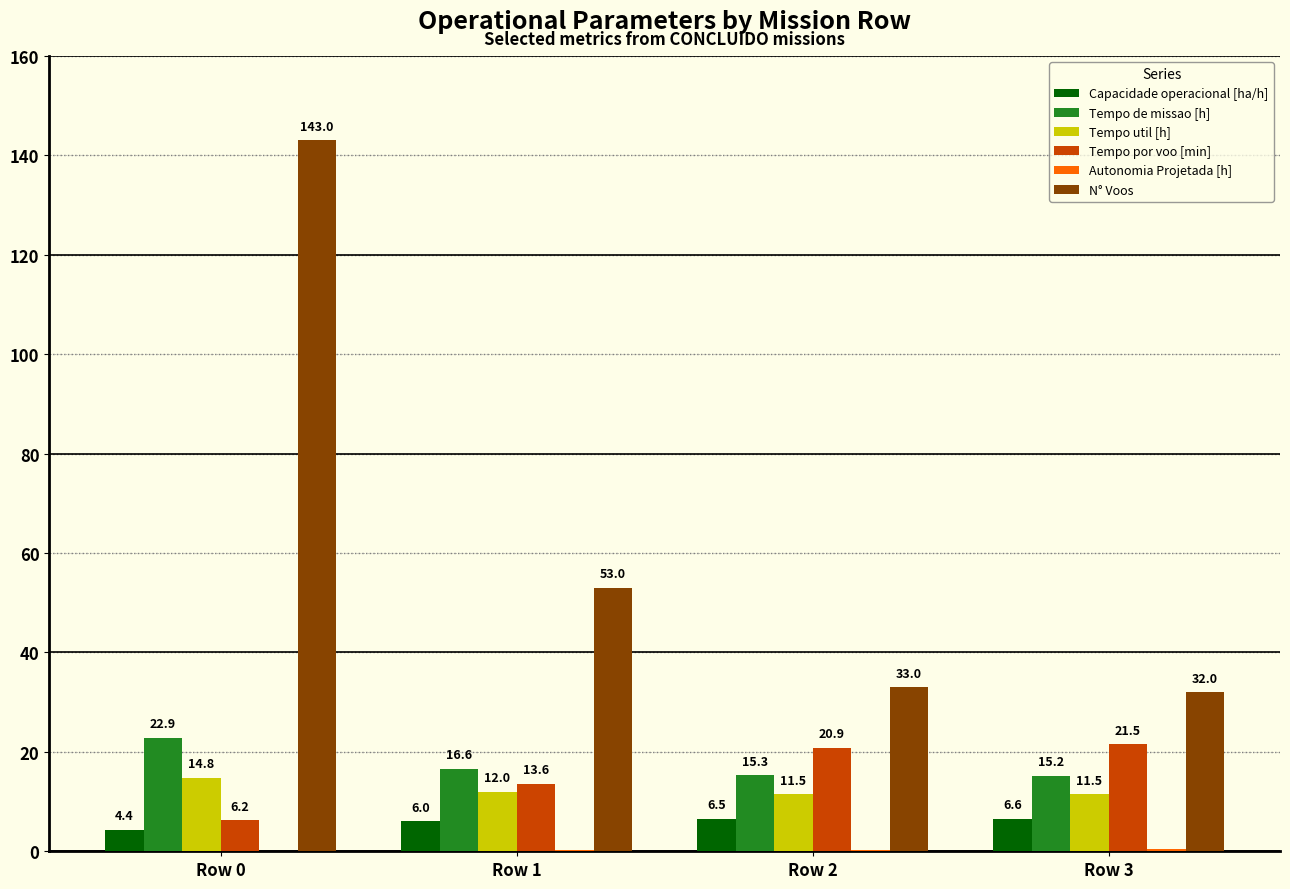

At which category is the sum across all series the highest?

Row 0